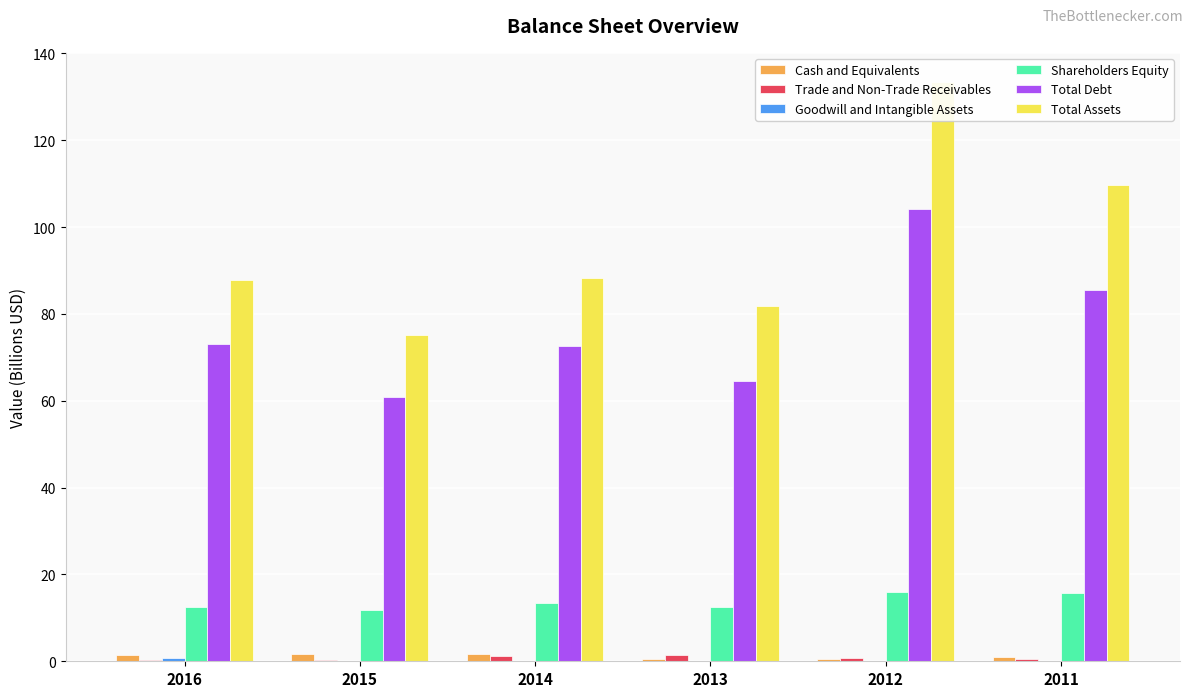

How many groups of bars are there?

6